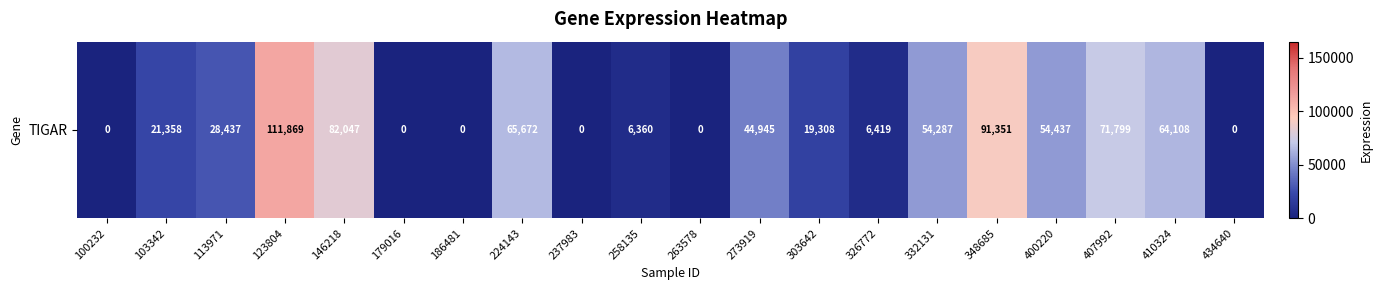

Which category has the highest value across all series?

123804